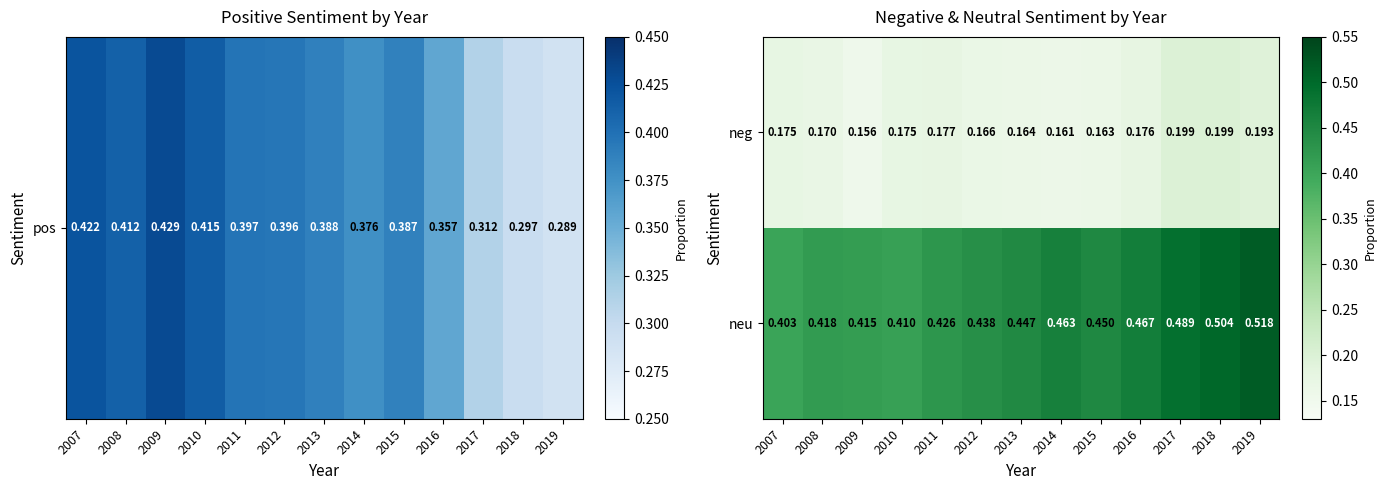

Rank the series at 2013 from highest to lowest value.

neu, neg